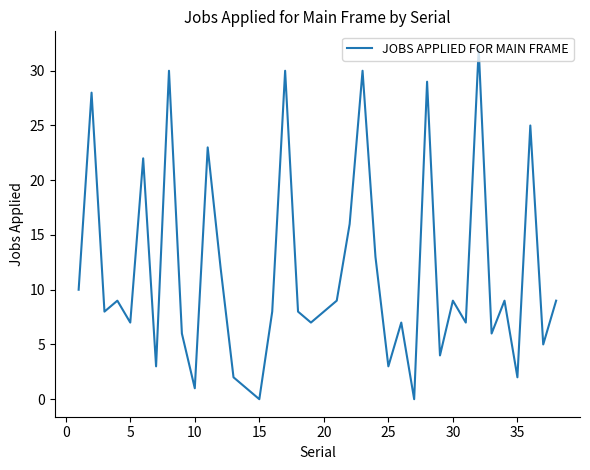

What is the difference between the second highest and second lowest values?

30